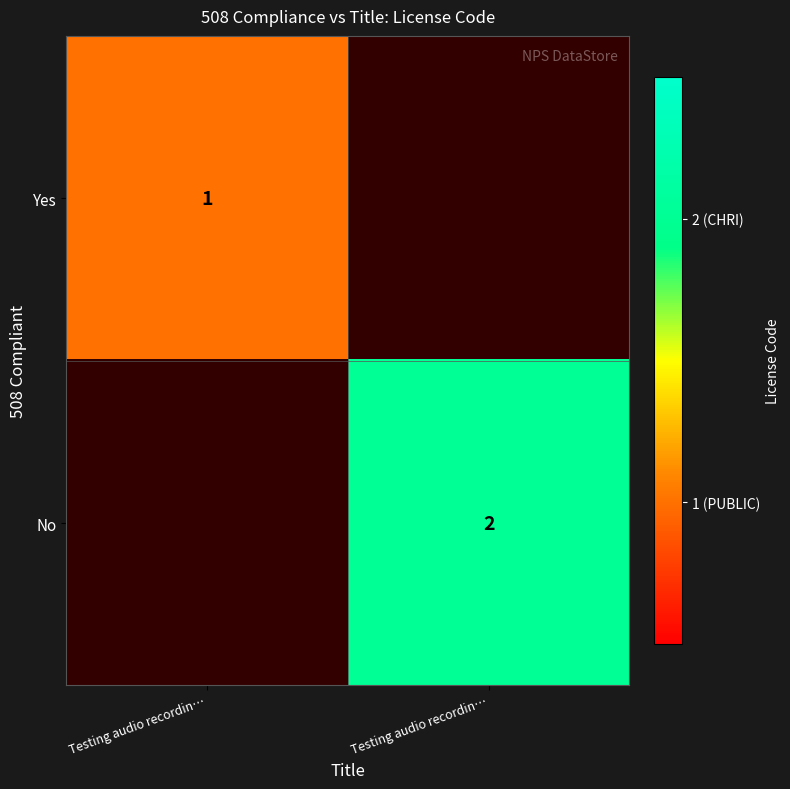

Count the number of data series in this chart.

2